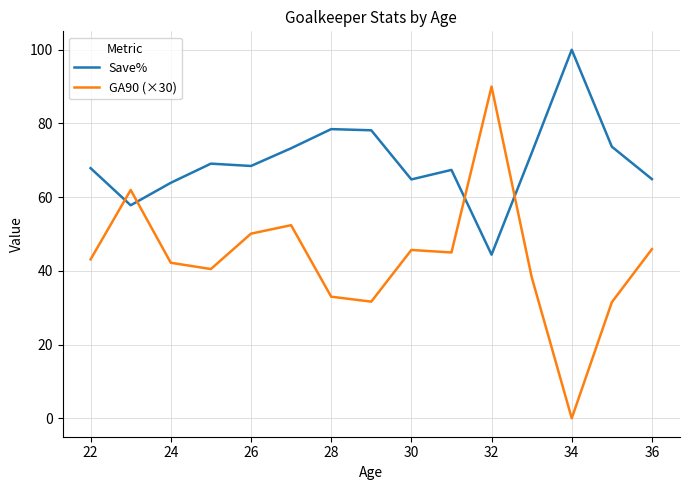

True or false: Save% and GA90 (×30) intersect in this chart.

True